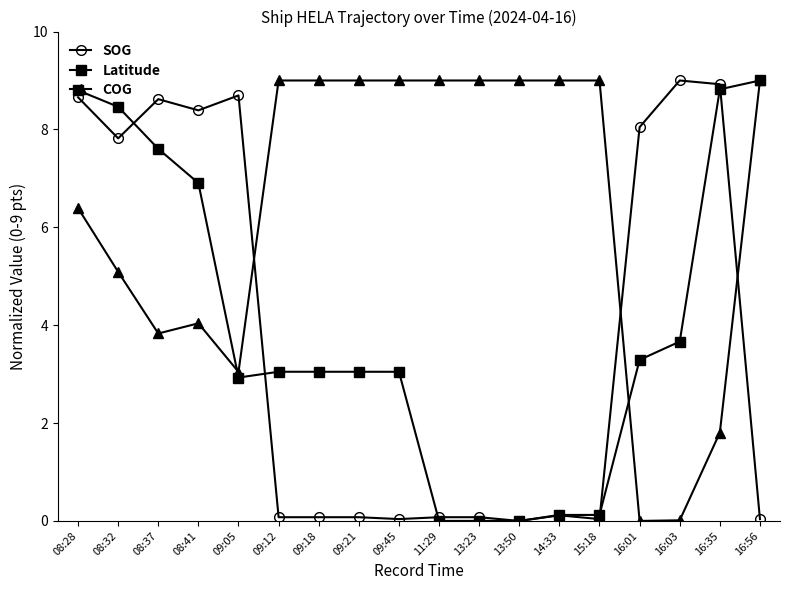

Where does the Latitude series first go above 3?

08:28